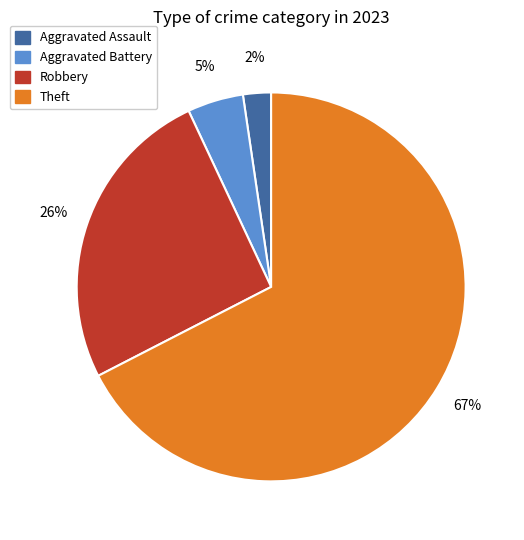

Is there a majority slice in this chart?

Yes